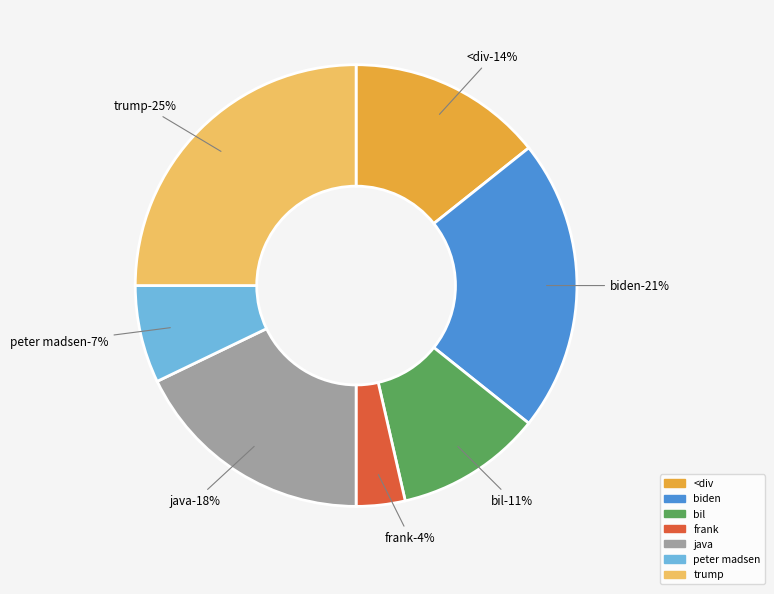

The <div slice represents 5% of the pie. True or false?

False